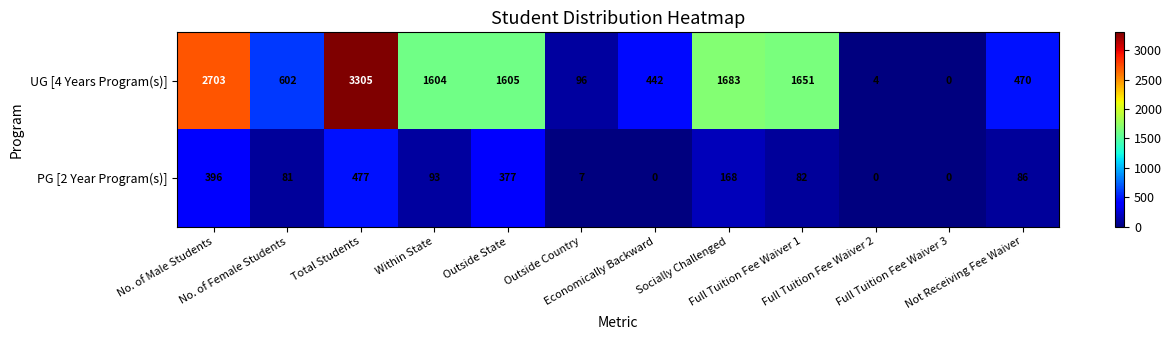

What is the difference between the highest and lowest values at Not Receiving Fee Waiver?

384